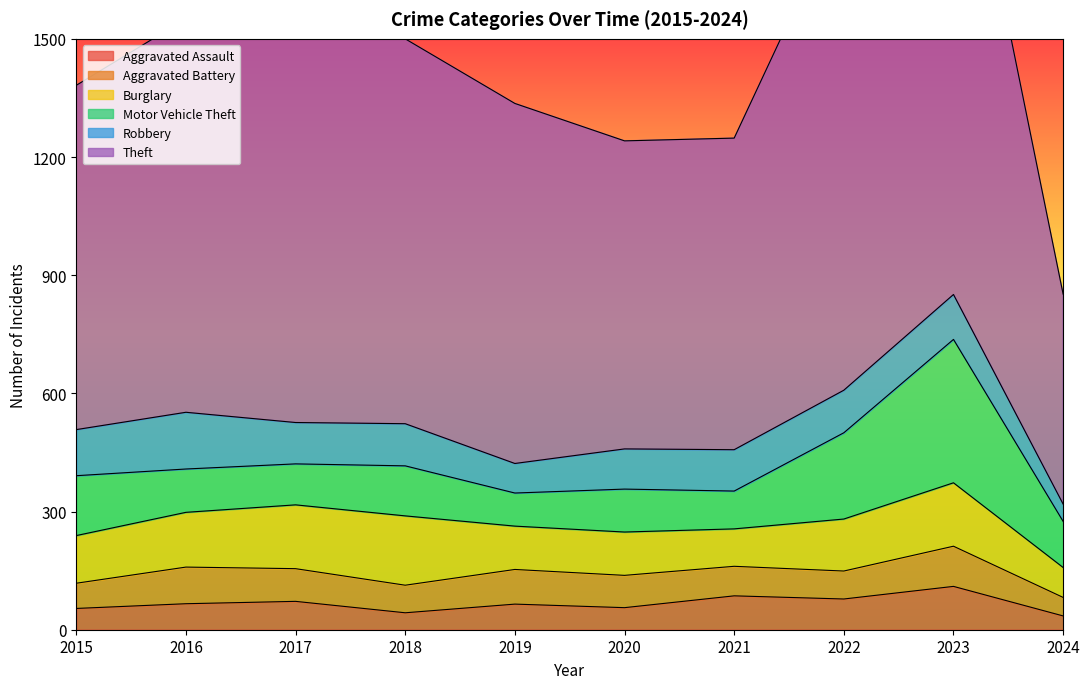

What is the spread (max minus min) of values at 2017?

907